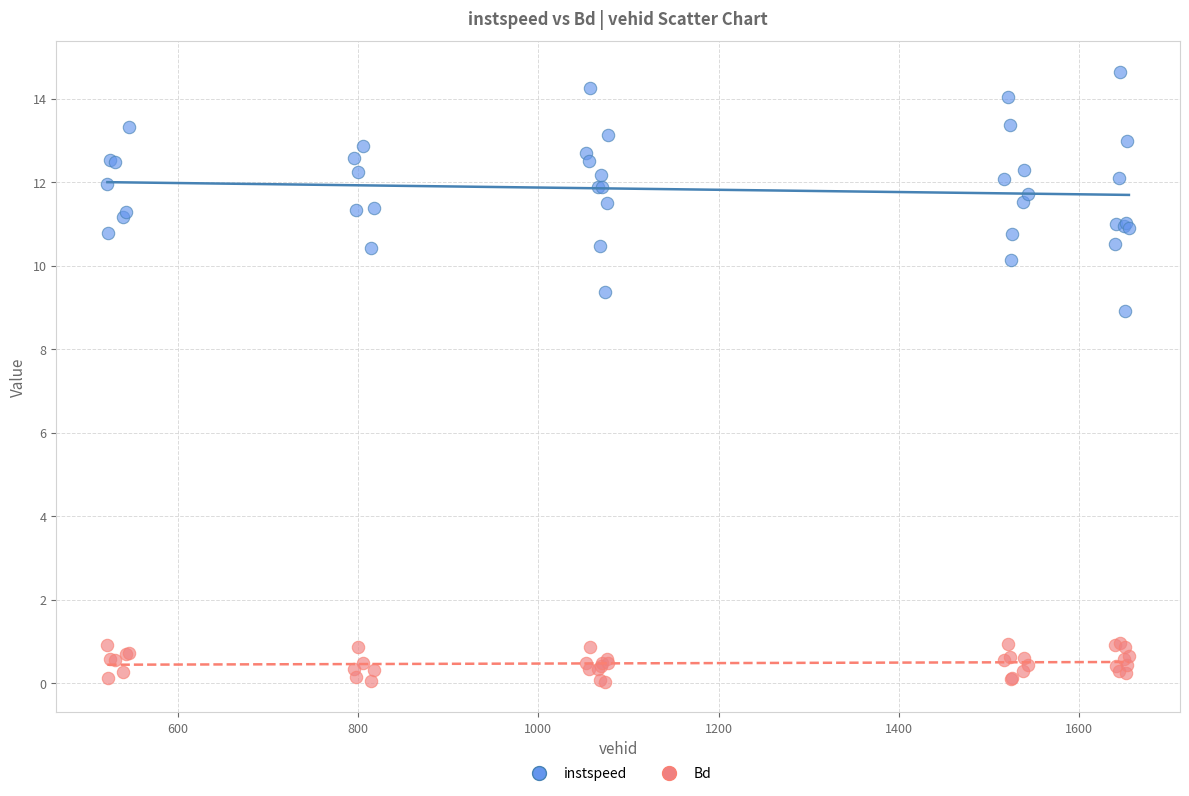

Which series reaches the minimum Y coordinate?

Bd